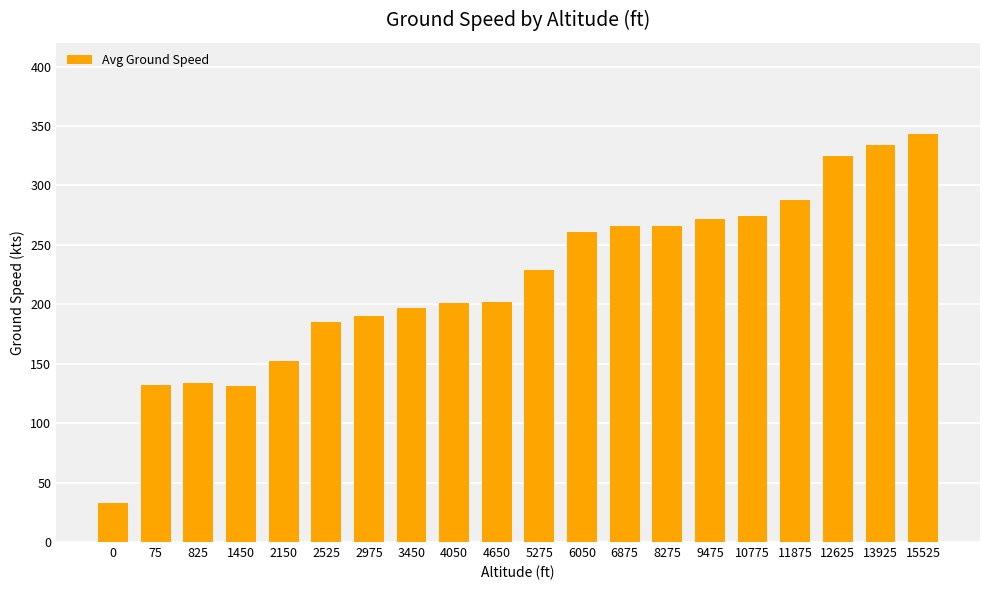

What is the approximate value at 75, to the nearest 5?

130